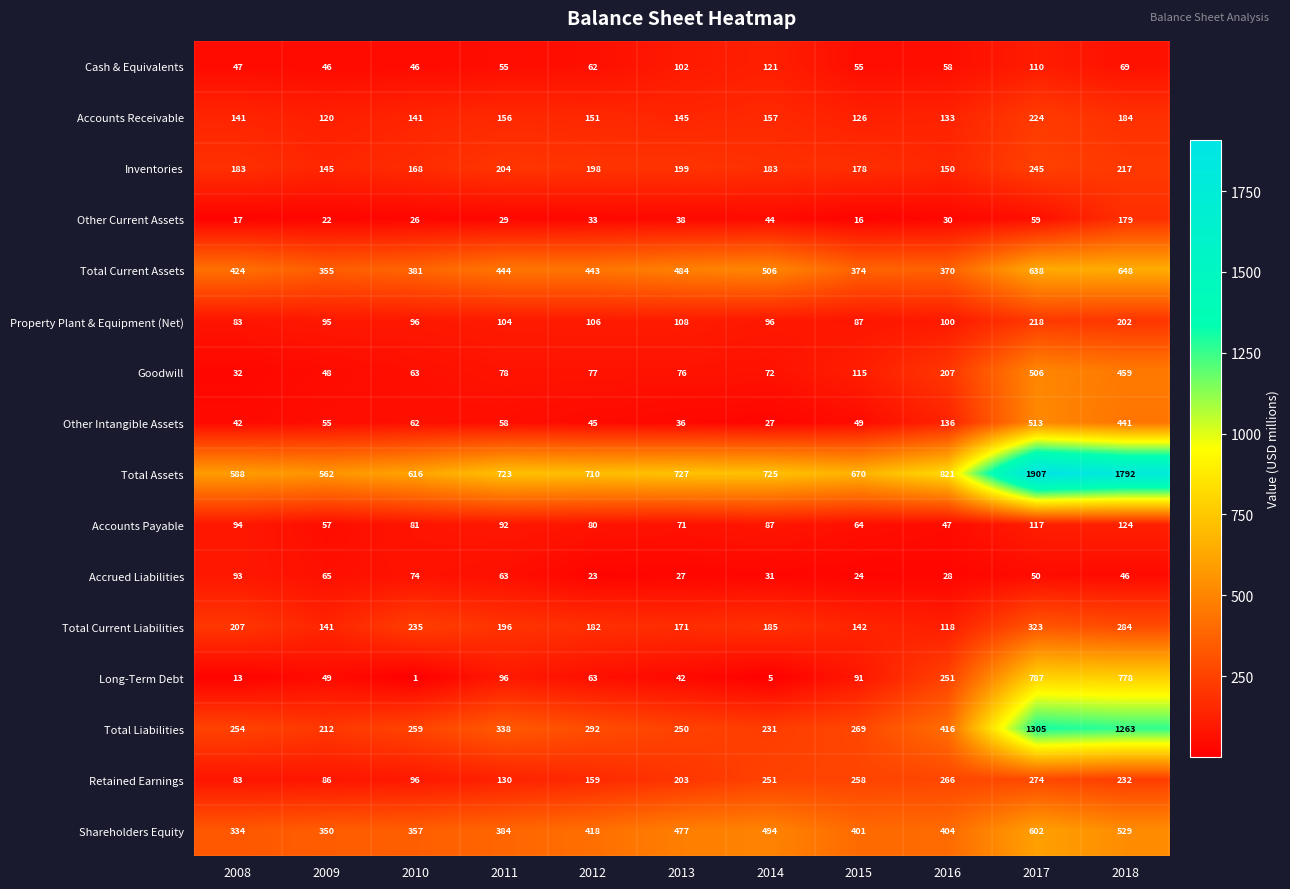

What is the maximum value shown in the chart?

1907